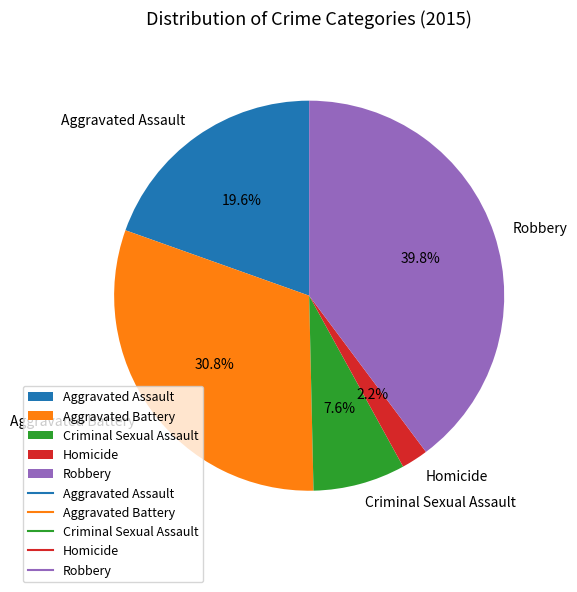

Count the number of slices in the pie.

5